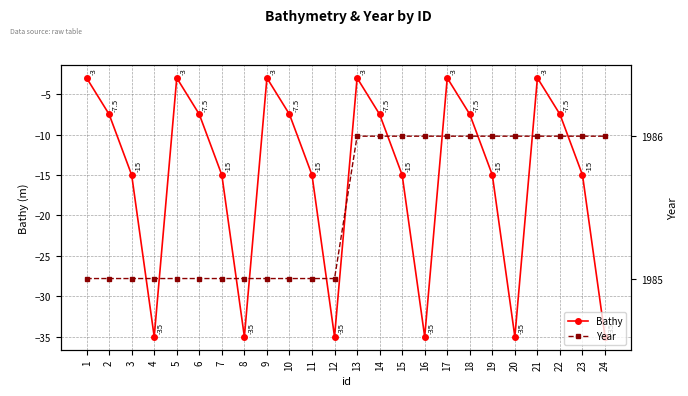

At which category is the sum across all series the highest?

13